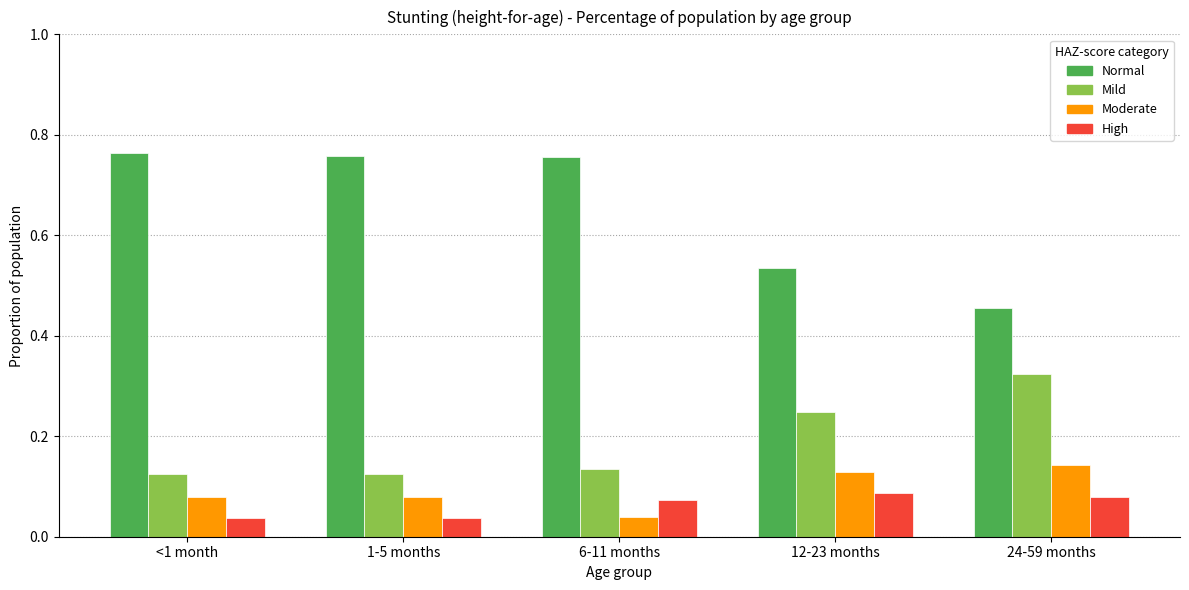

What is the sum of all Normal values?

3.3